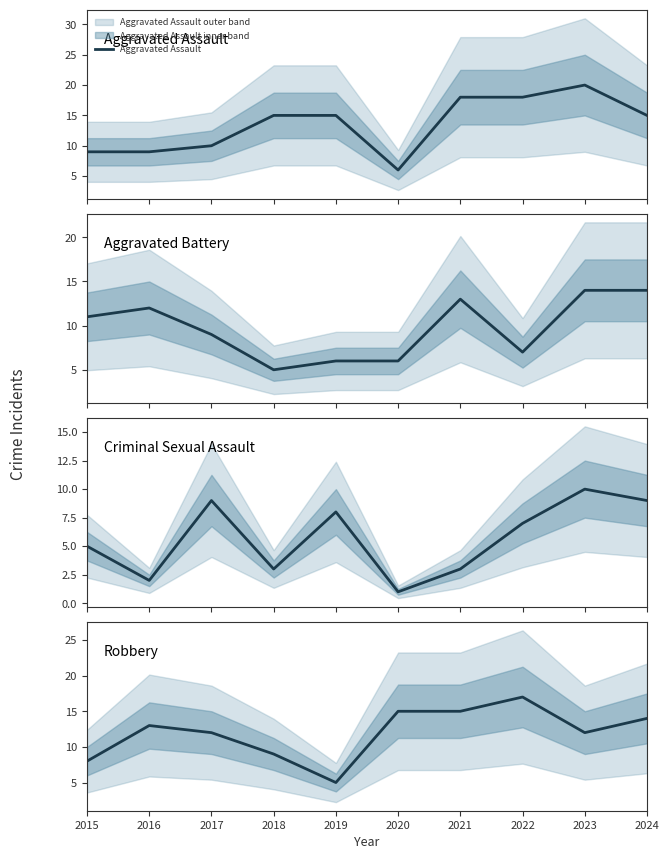

The Aggravated Battery series shows 11 at 2015. True or false?

True